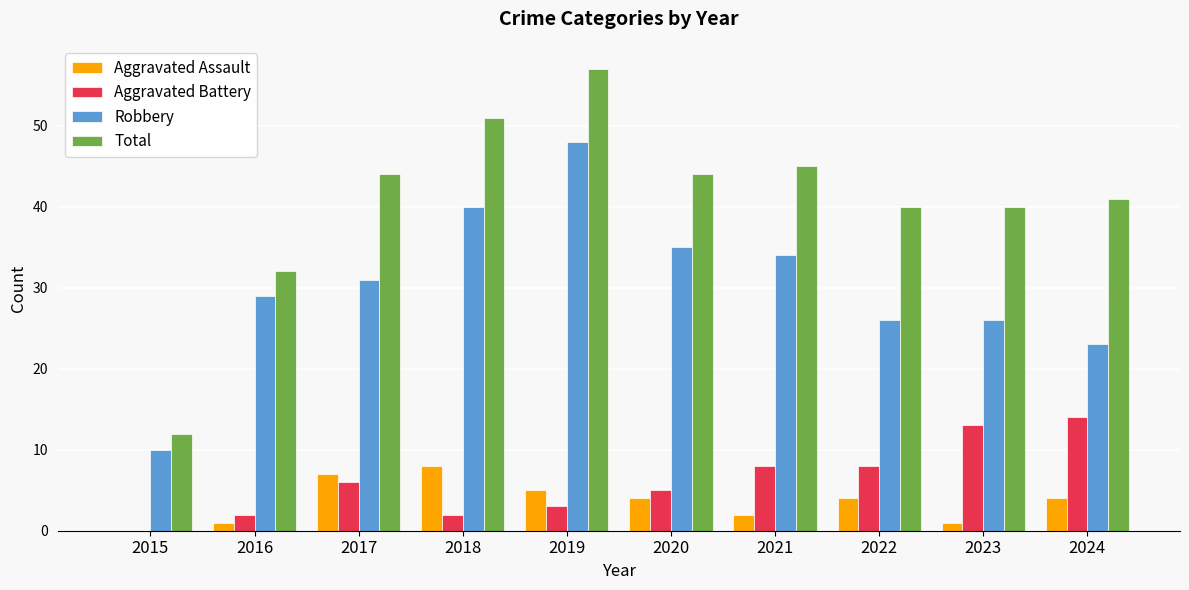

Reading left to right, extract all data points from this chart.

Aggravated Assault: 2015=0	2016=1	2017=7	2018=8	2019=5	2020=4	2021=2	2022=4	2023=1	2024=4
Aggravated Battery: 2015=0	2016=2	2017=6	2018=2	2019=3	2020=5	2021=8	2022=8	2023=13	2024=14
Robbery: 2015=10	2016=29	2017=31	2018=40	2019=48	2020=35	2021=34	2022=26	2023=26	2024=23
Total: 2015=12	2016=32	2017=44	2018=51	2019=57	2020=44	2021=45	2022=40	2023=40	2024=41